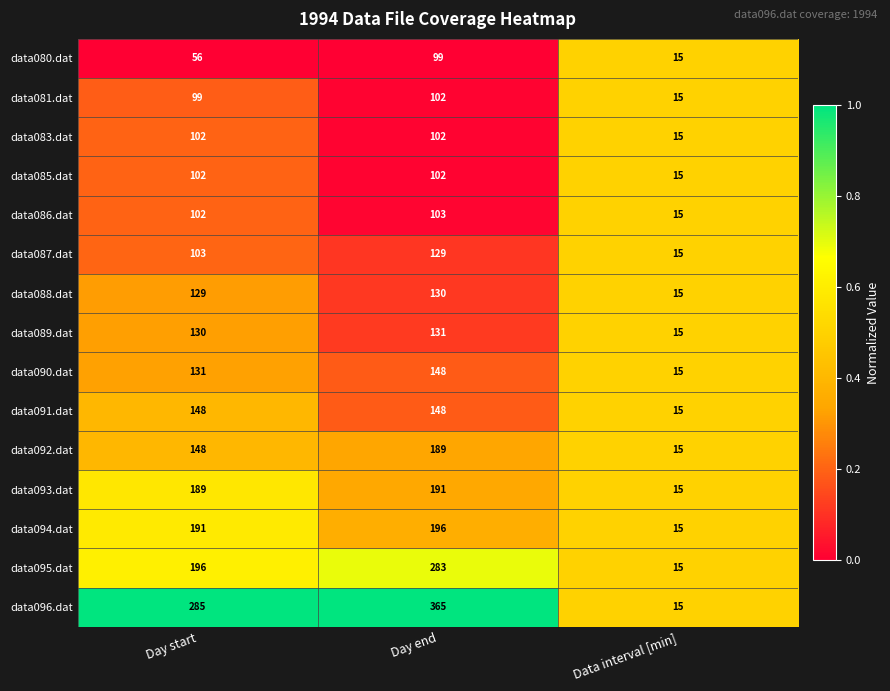

What is the difference between the data096.dat values at Data interval [min] and Day start?

270